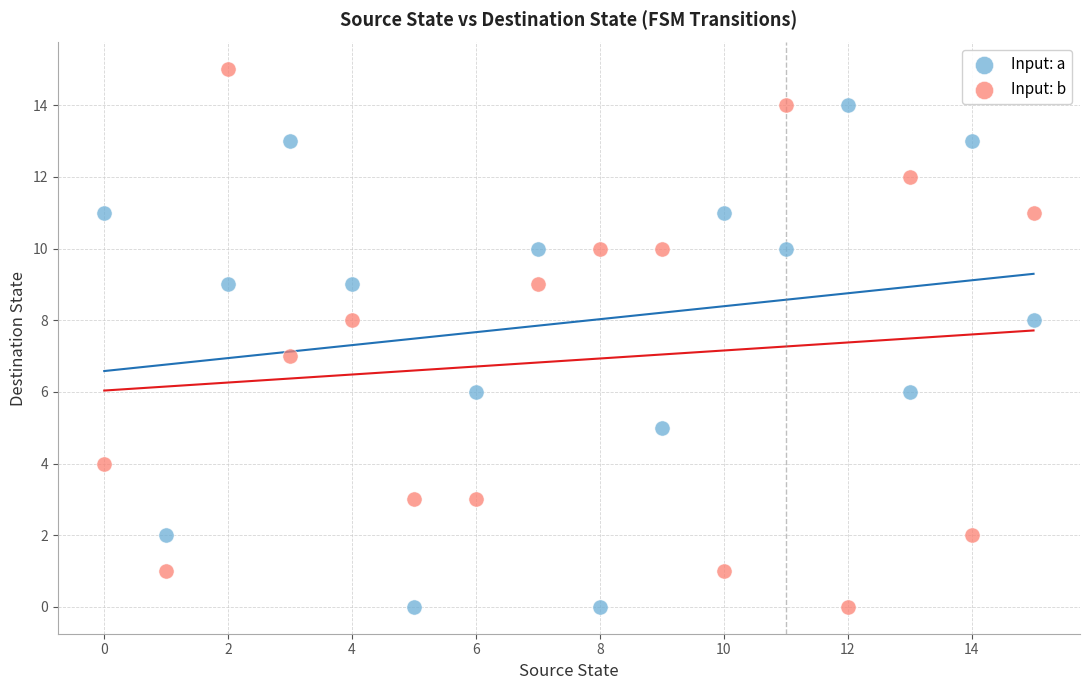

Across all data points, what is the range of Y values (max minus min)?

15